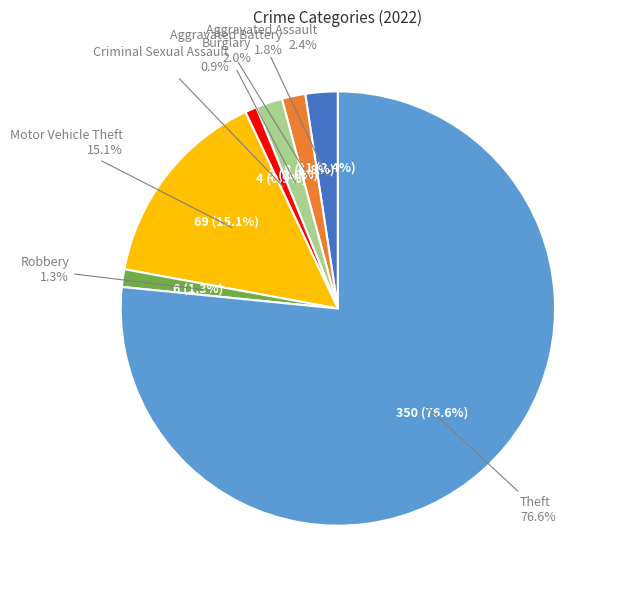

To the nearest percent, what is the combined percentage of Burglary and Robbery?

3%